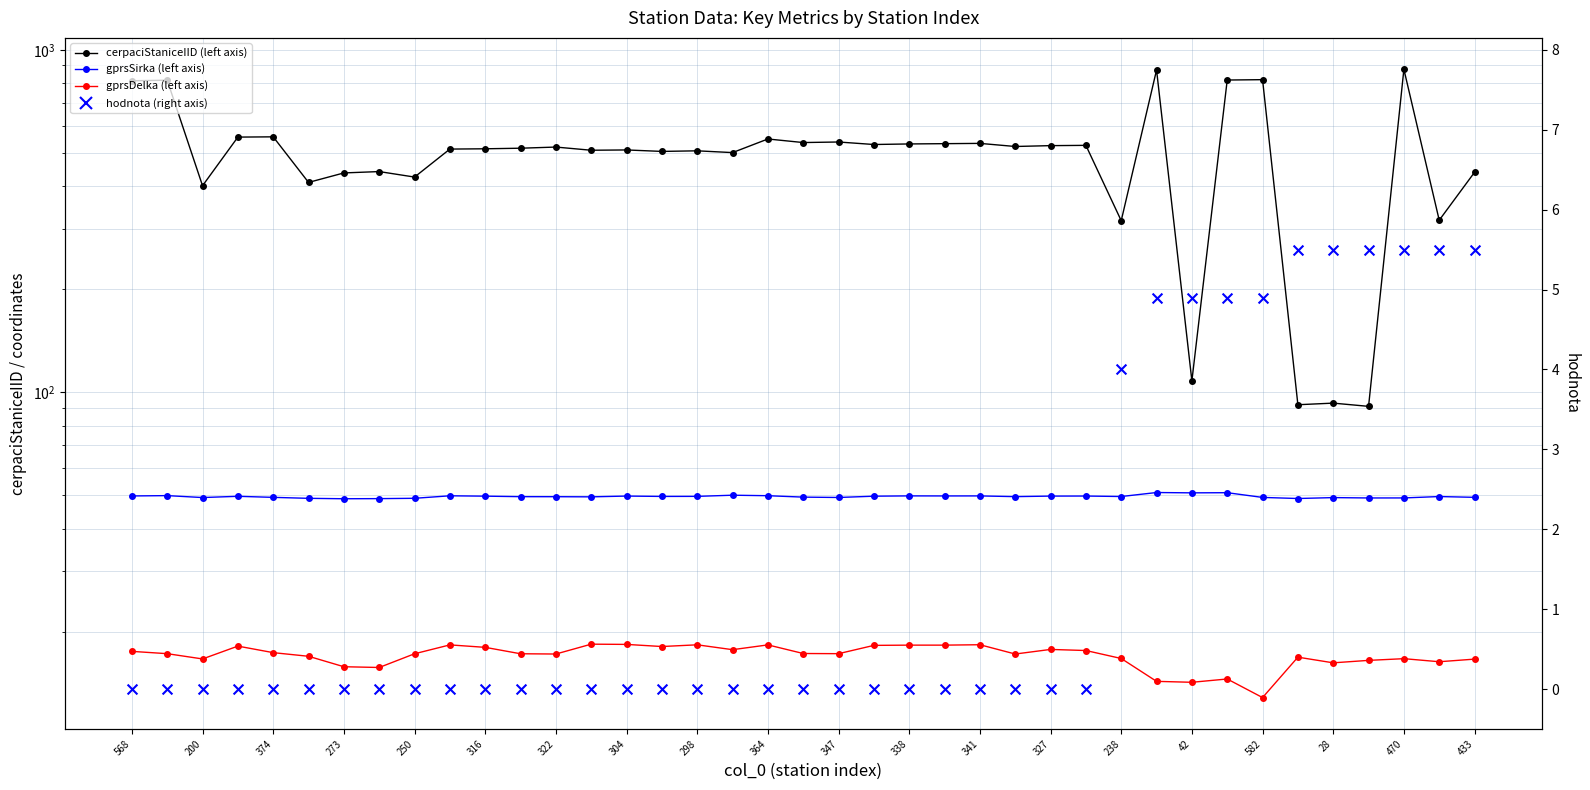

What is the total value across all series at 327?

576.9